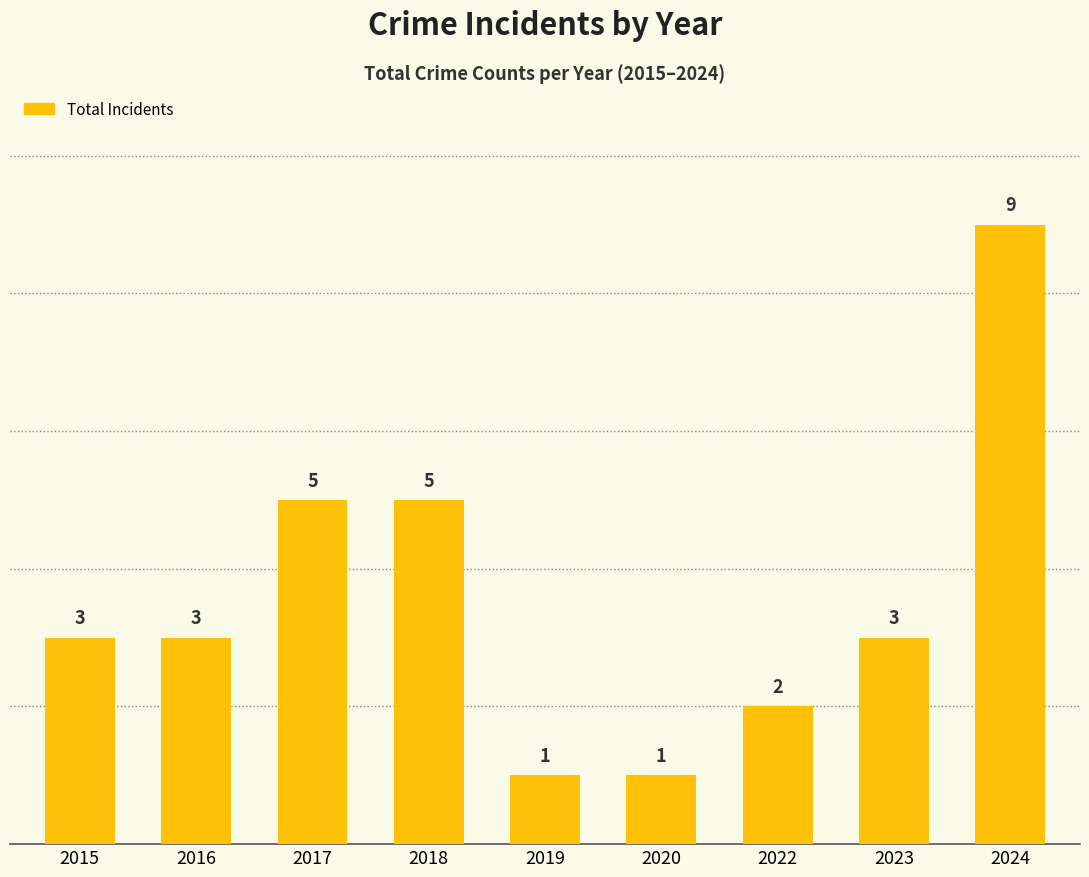

Reading left to right, what are all the values shown in this chart?

3	3	5	5	1	1	2	3	9